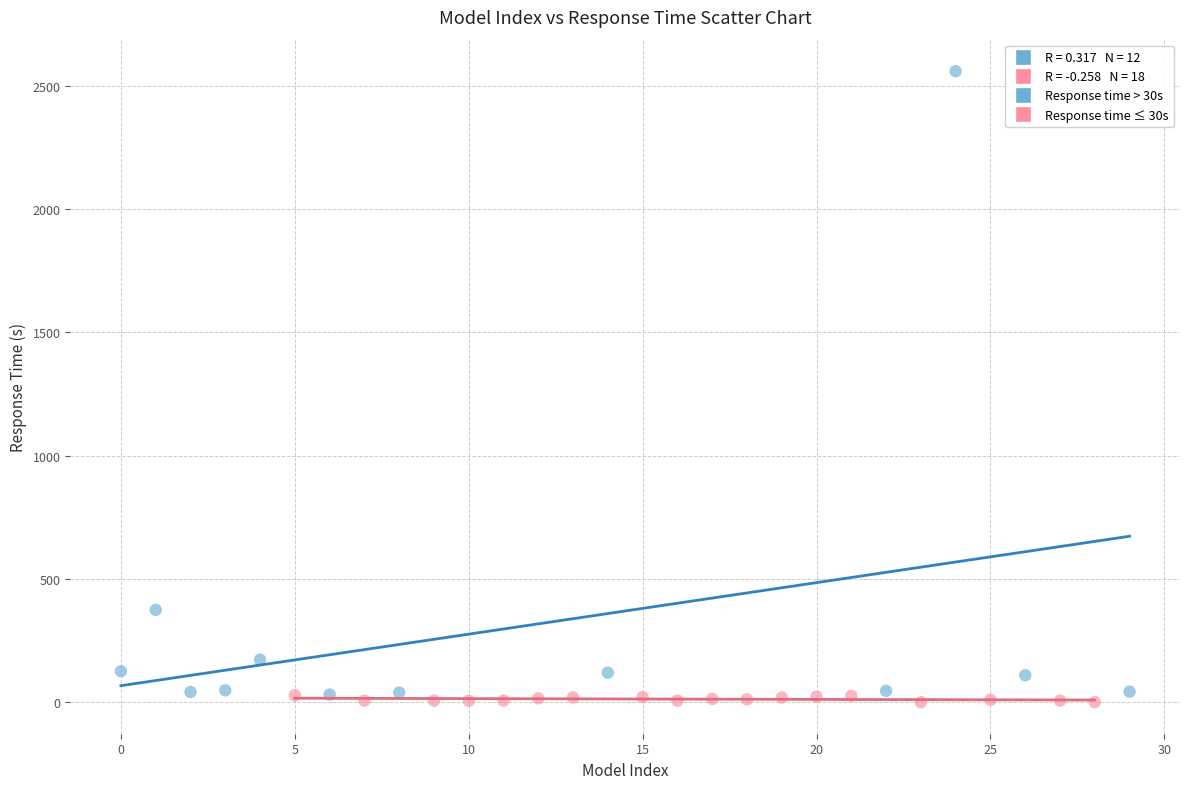

Which series reaches the minimum Y coordinate?

Response time ≤ 30s